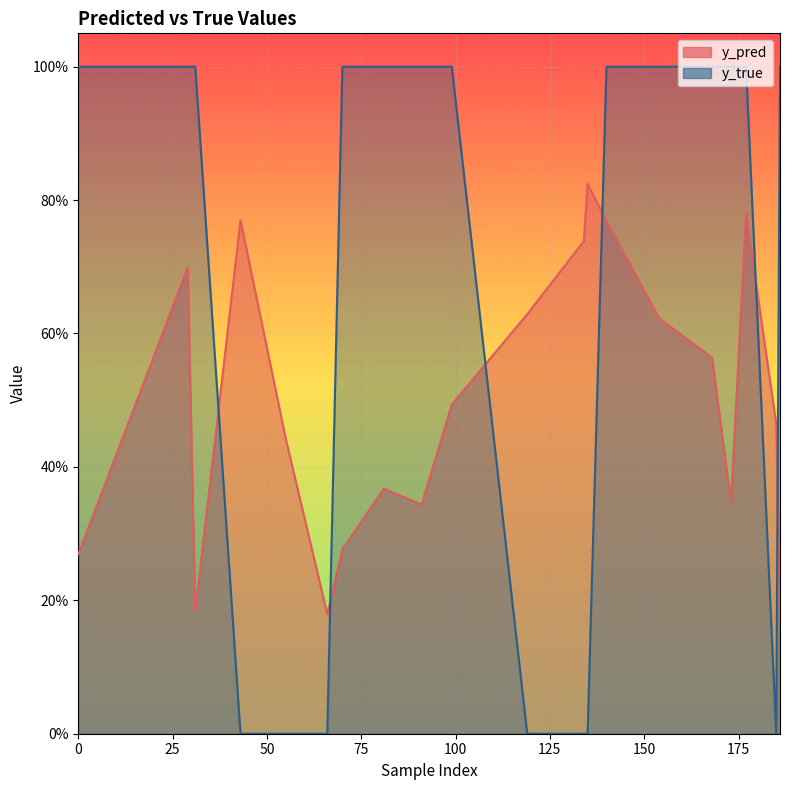

How many lines are shown in the chart?

2